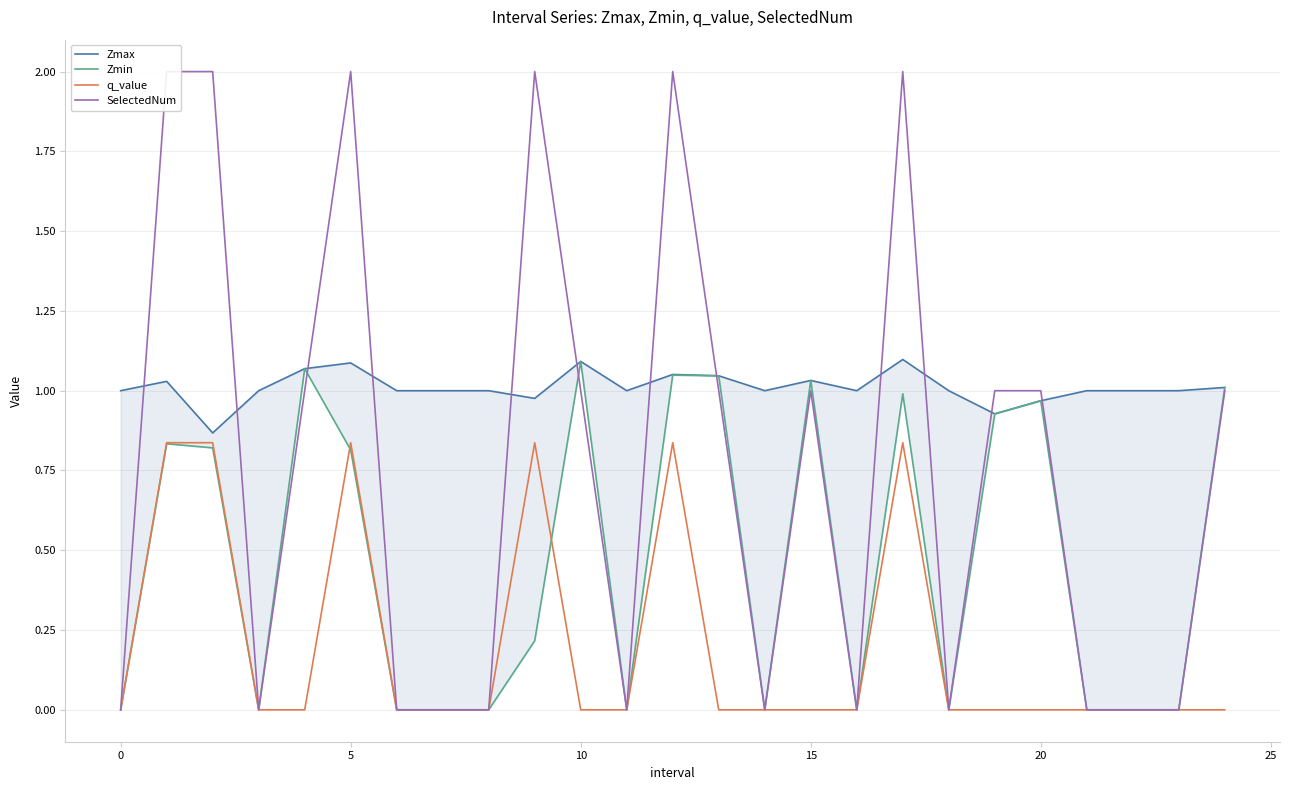

True or false: q_value has a value of -0.3 at 10.

False